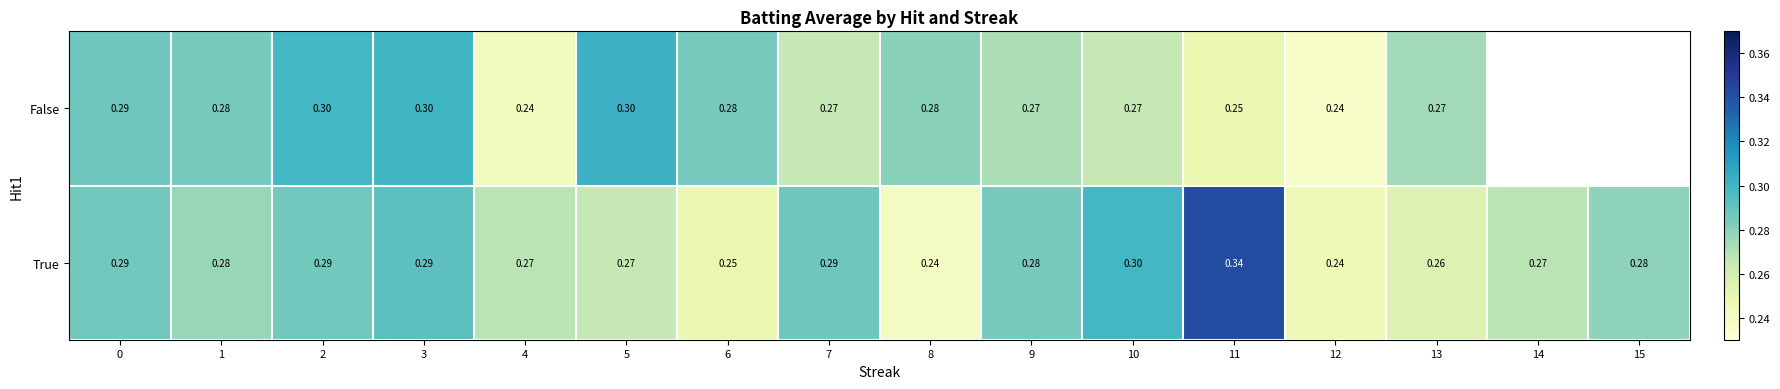

Which label corresponds to the largest value in the chart?

11